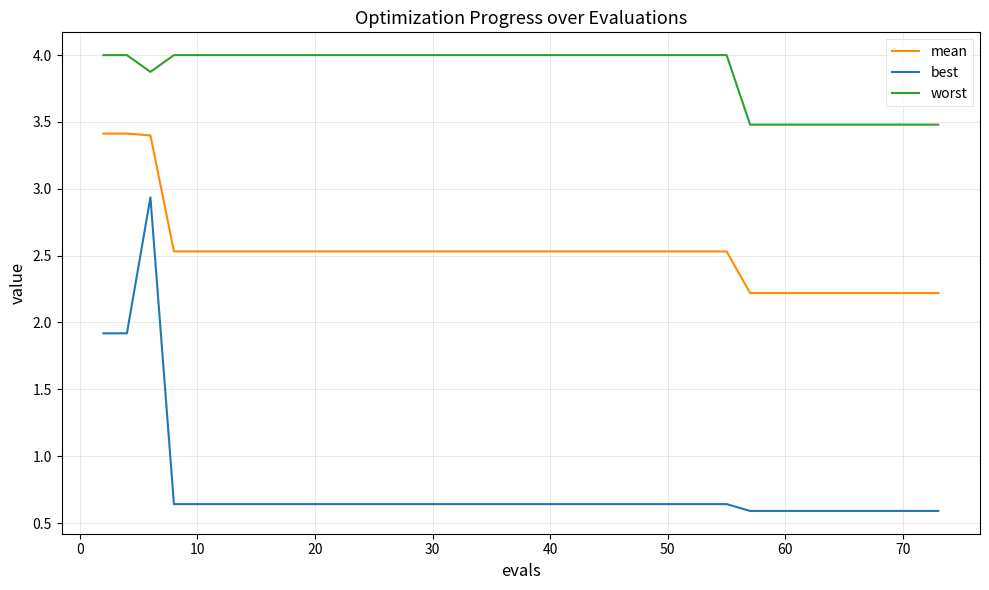

What is the maximum value for best?

2.9